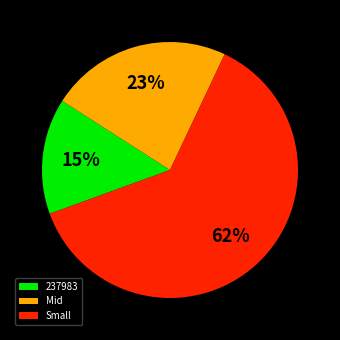

Do 237983 and Small together represent more than half of the pie?

Yes